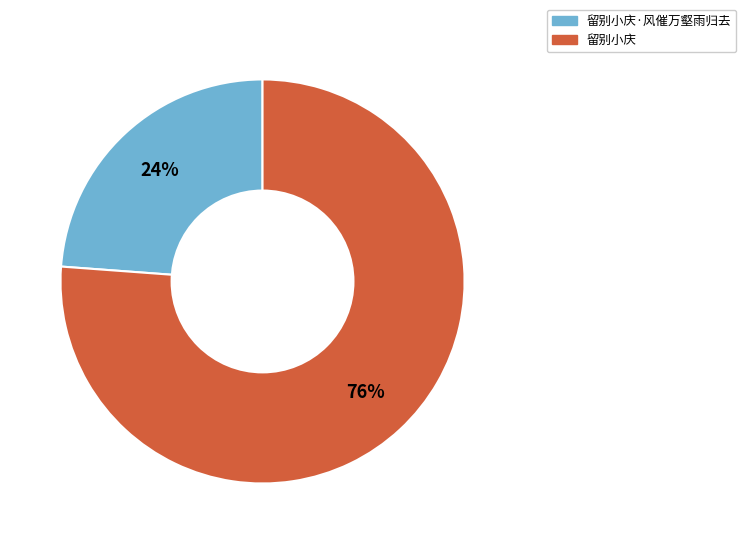

Is the sum of 留别小庆 and 留别小庆·风催万壑雨归去 greater than half?

Yes